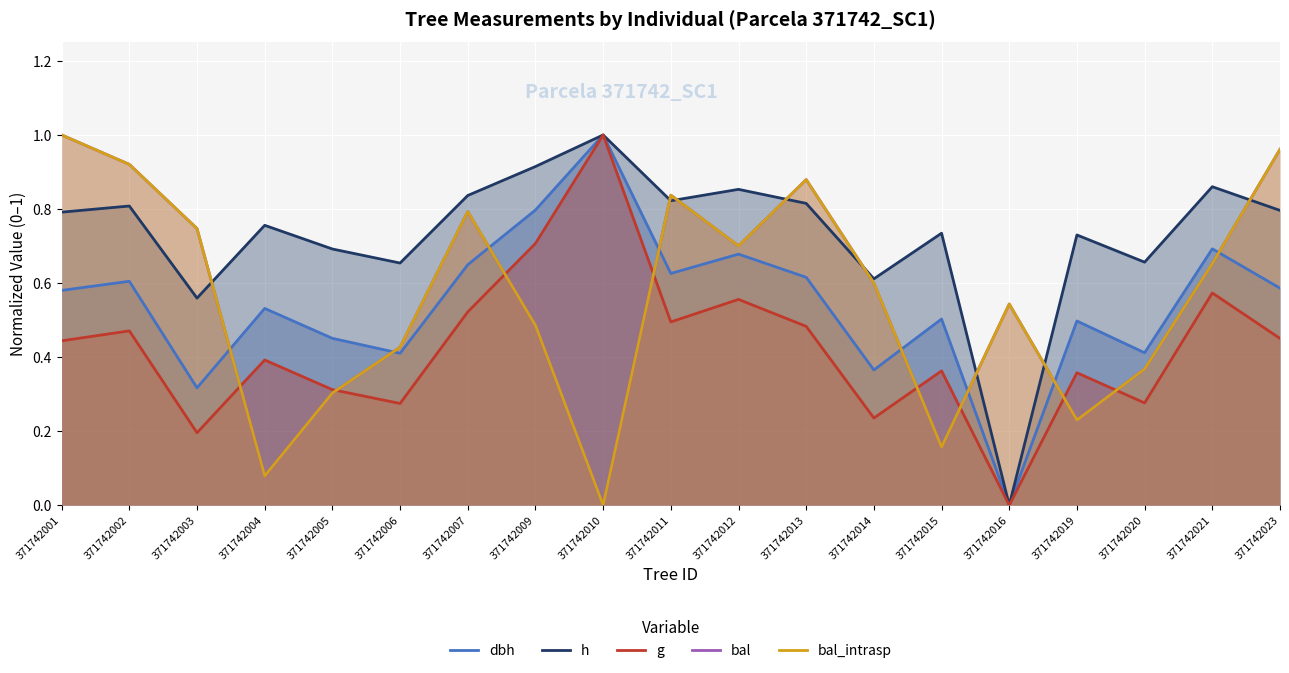

Rank the categories by g value from lowest to highest.

371742016, 371742003, 371742014, 371742006, 371742020, 371742005, 371742019, 371742015, 371742004, 371742001, 371742023, 371742002, 371742013, 371742011, 371742007, 371742012, 371742021, 371742009, 371742010